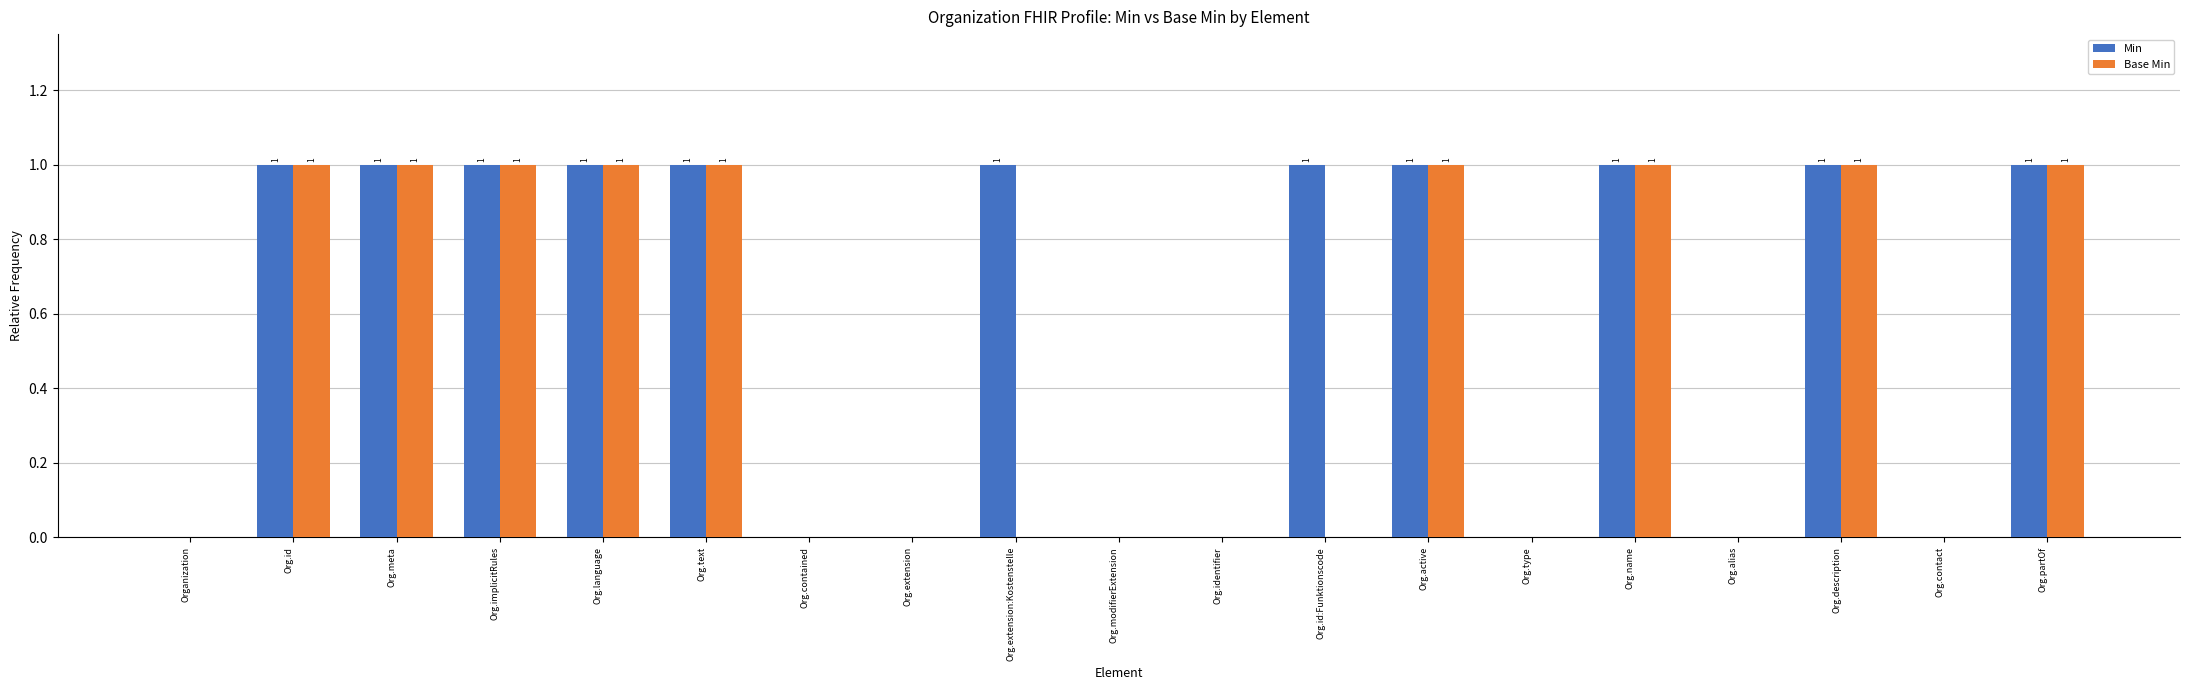

How many Min values are between 0 and 1?

19